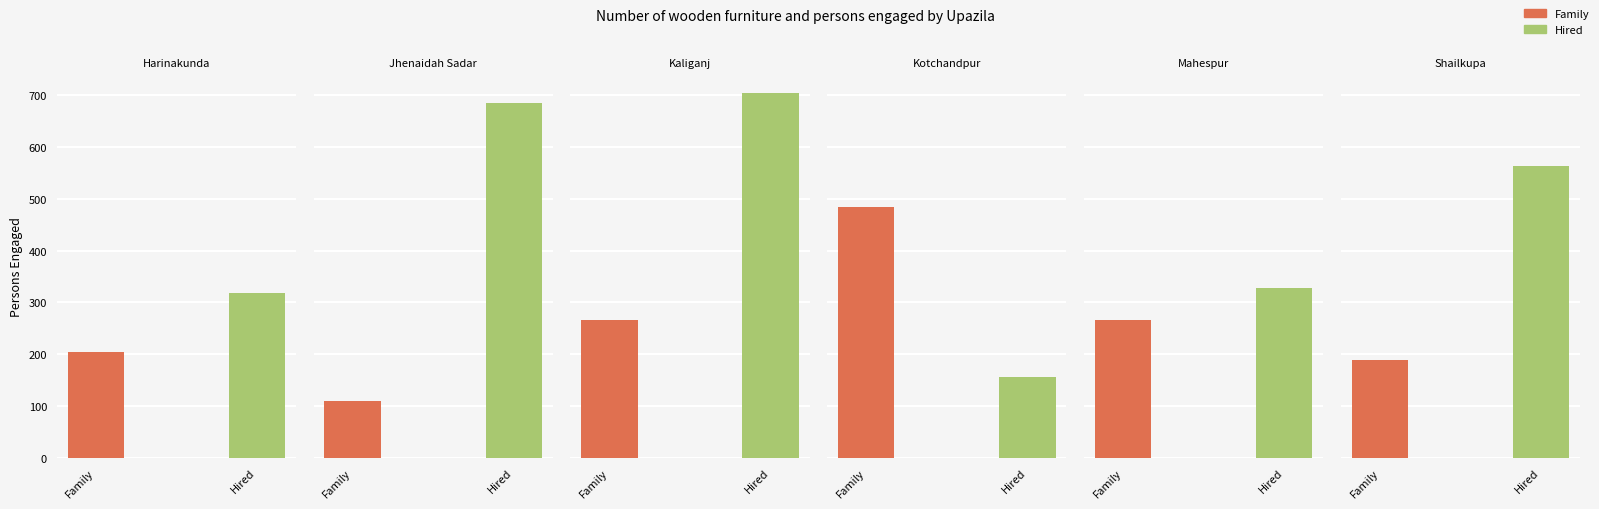

What are all the series names shown in the legend?

Family, Hired